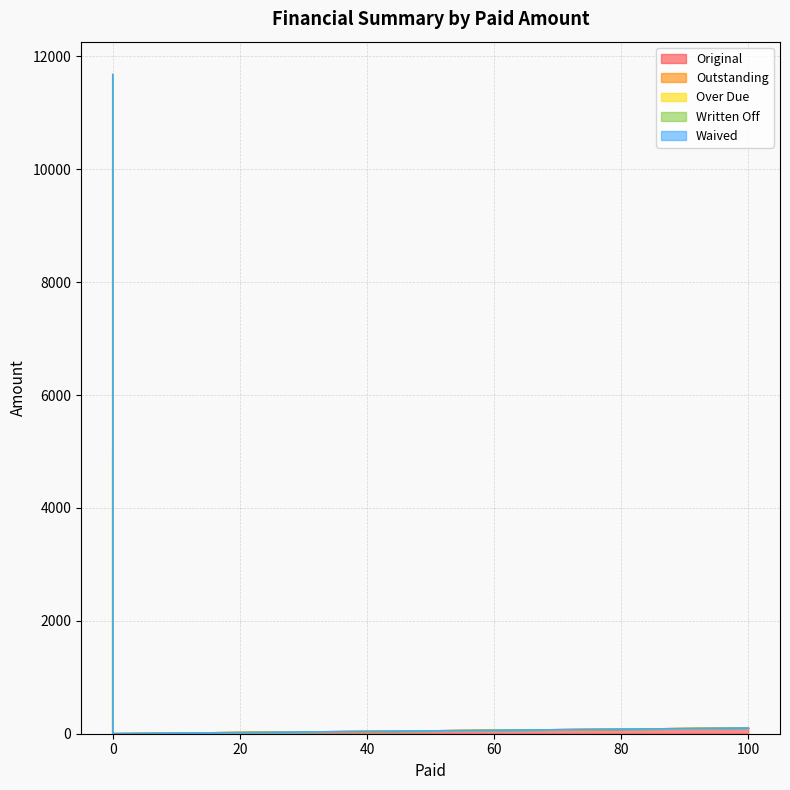

What is the difference between the Outstanding values at 0 and 100?

11578.5